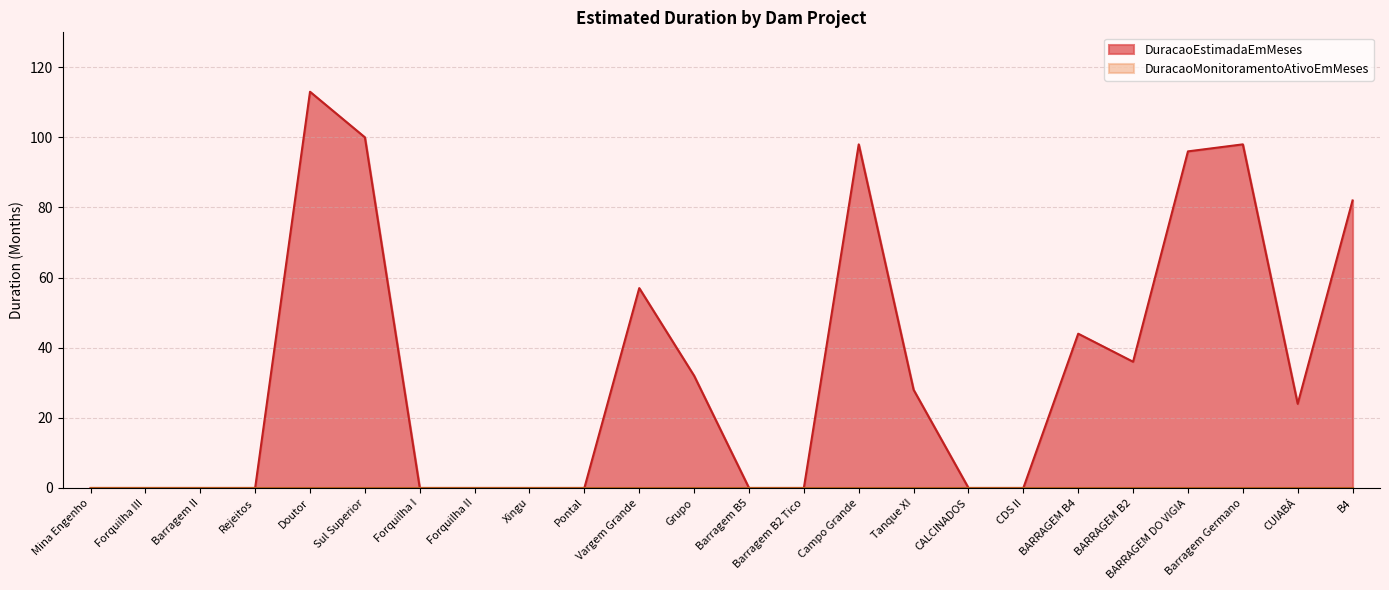

What is the greatest value displayed?

113